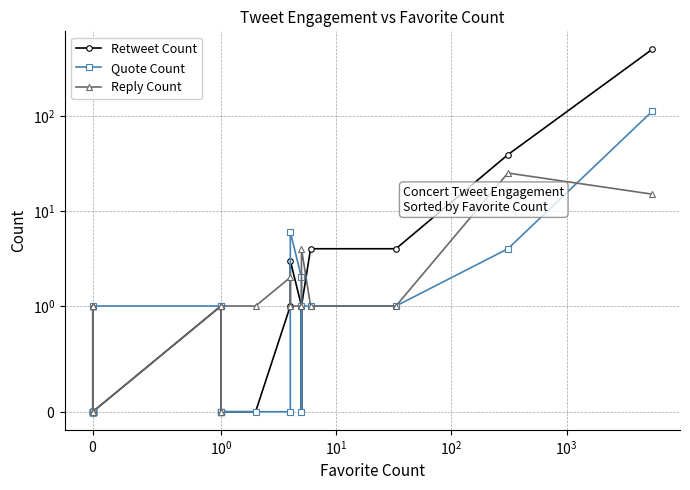

In Reply Count, how many points are lower than both neighbors (excluding endpoints)?

6